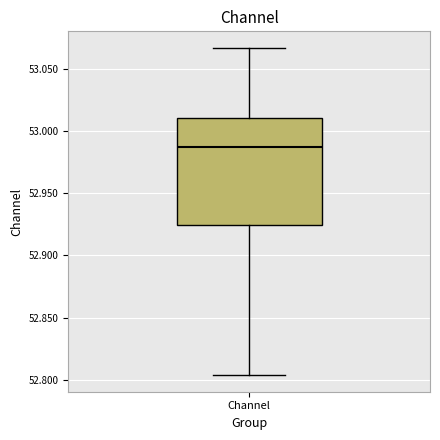

Transcribe this box plot: give where the median line is, the range the box spans, and where the two whiskers end, as read against the y-axis. The values are not printed on the chart, so give them approximately, as read against the axis.

median 52.985, box 52.925 to 53.010, whiskers 52.805 to 53.065